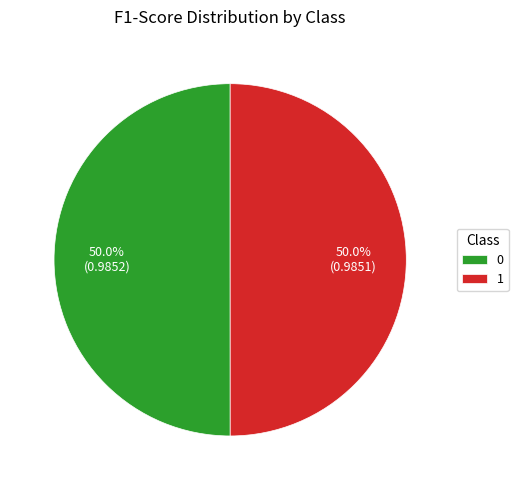

Is it true that 1 is 50% of the pie?

True